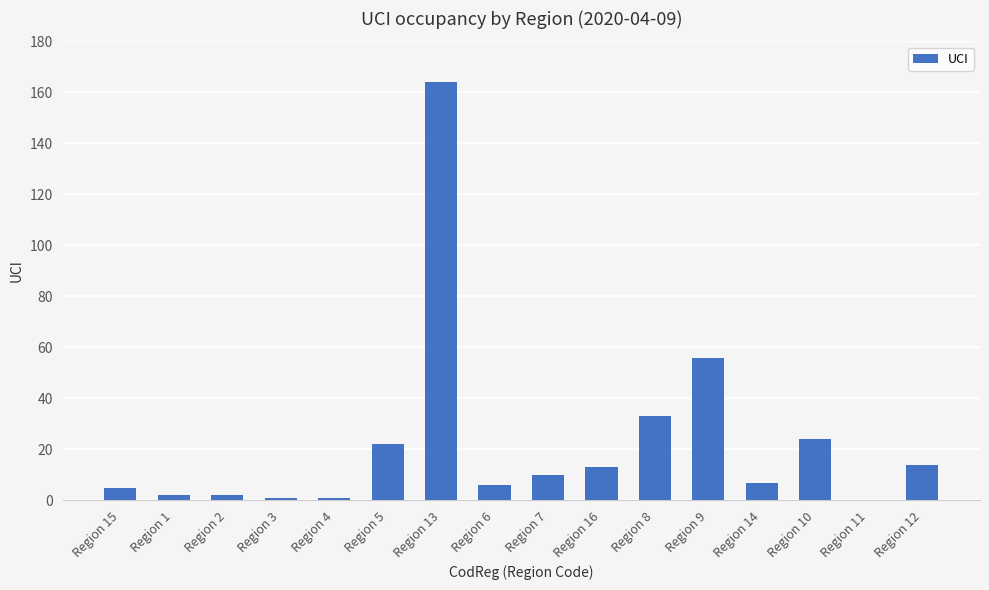

Count the number of data series in this chart.

1